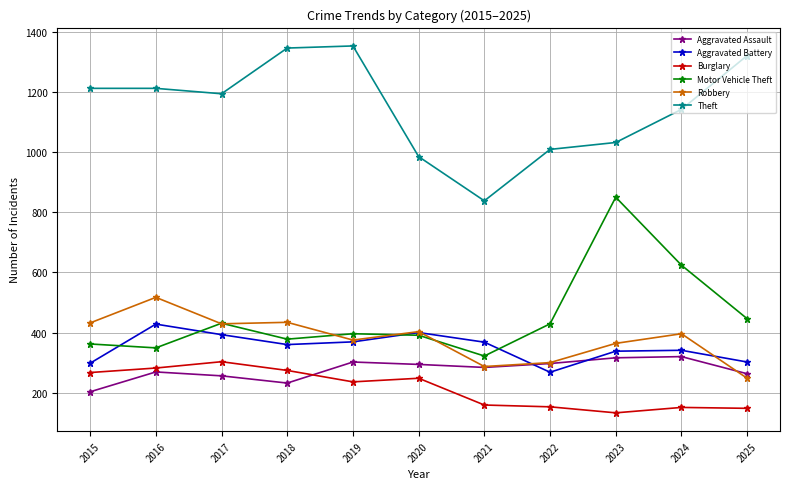

Where is Motor Vehicle Theft nearest to the value 586?

2024